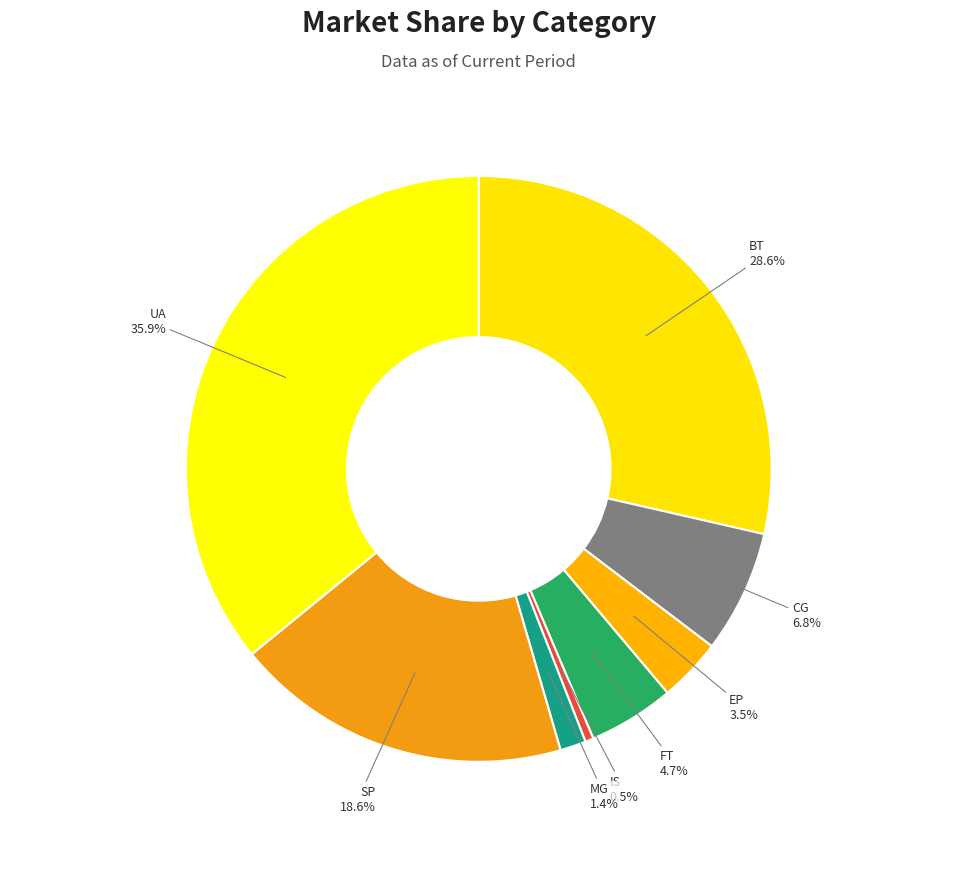

How many slices are in this pie chart?

8